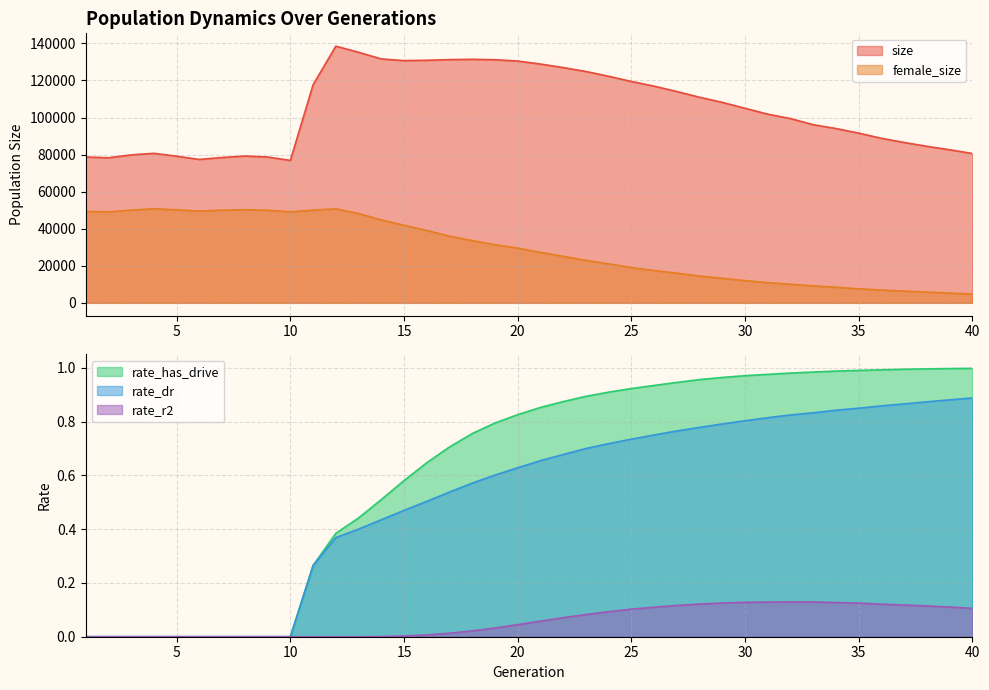

Which category has the lowest value across all series?

1